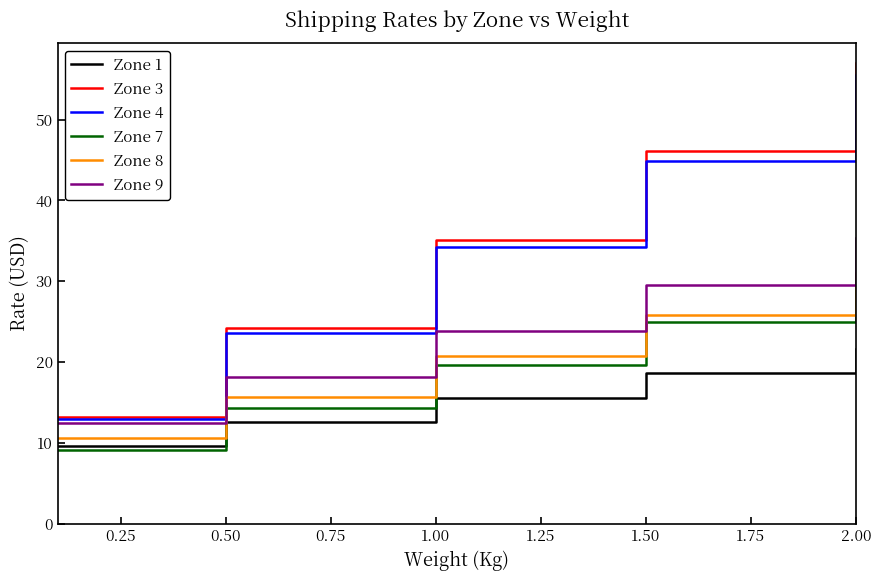

Which series has the largest range (max minus min)?

Zone 3